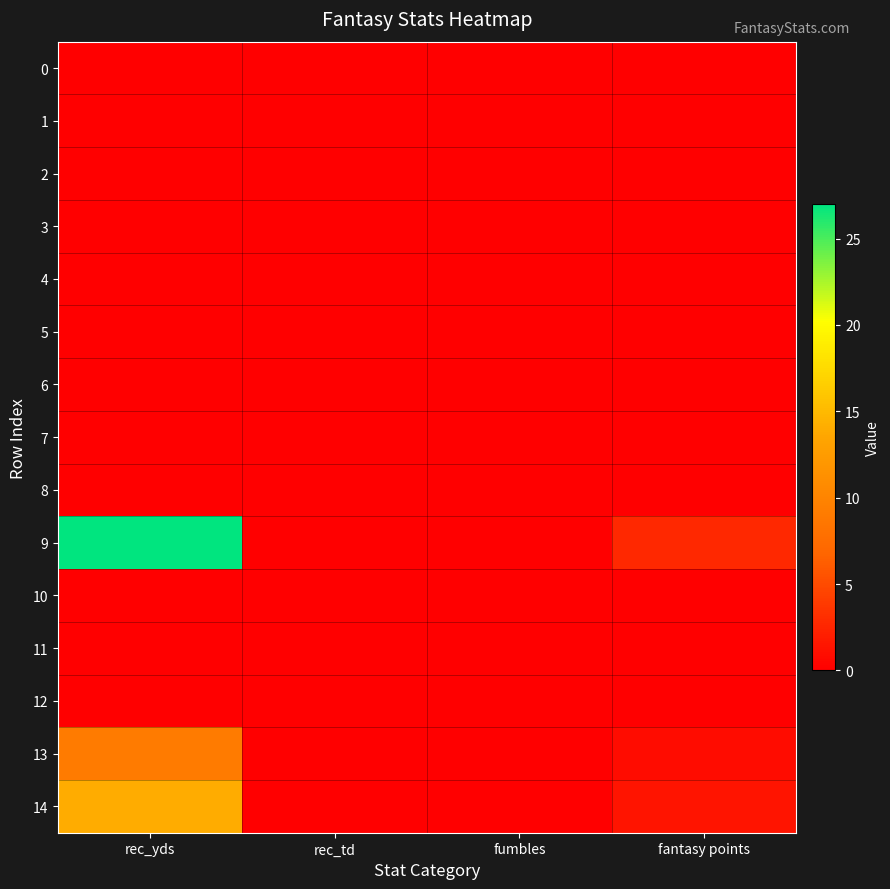

List the series in order of their peak value, lowest first.

0, 1, 2, 3, 4, 5, 6, 7, 8, 10, 11, 12, 13, 14, 9